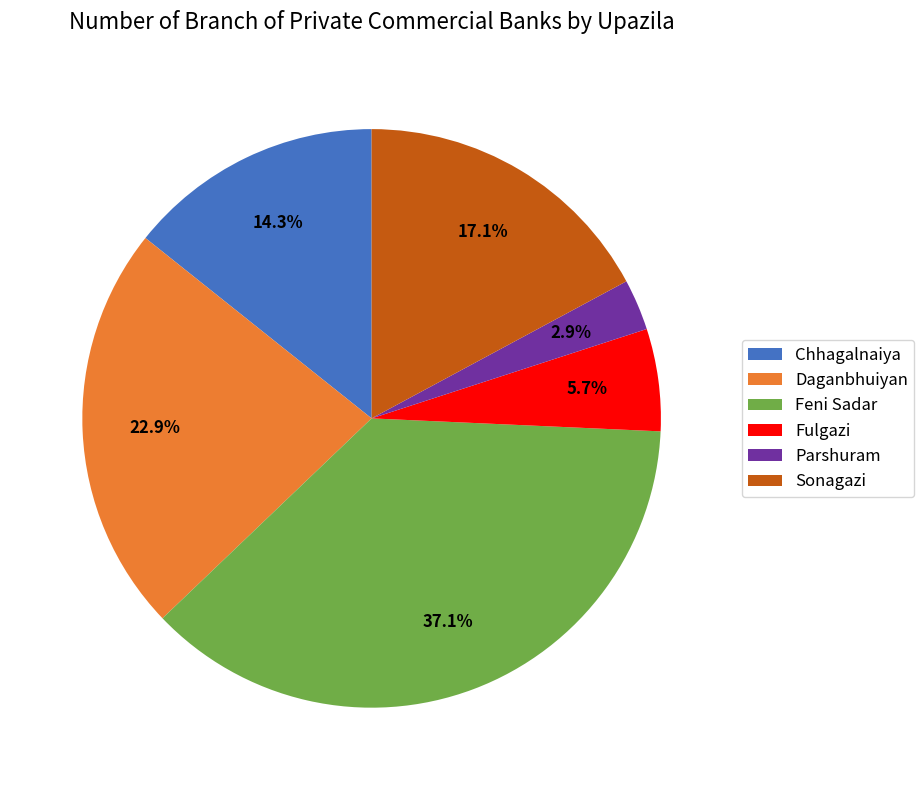

How many slices are in this pie chart?

6